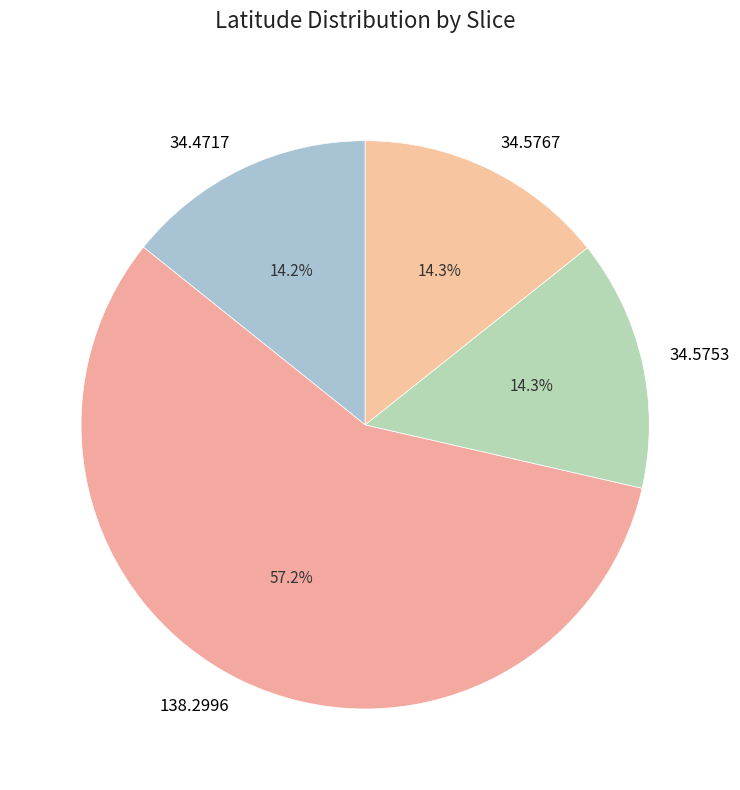

True or false: 34.5767 accounts for 3% of the total.

False